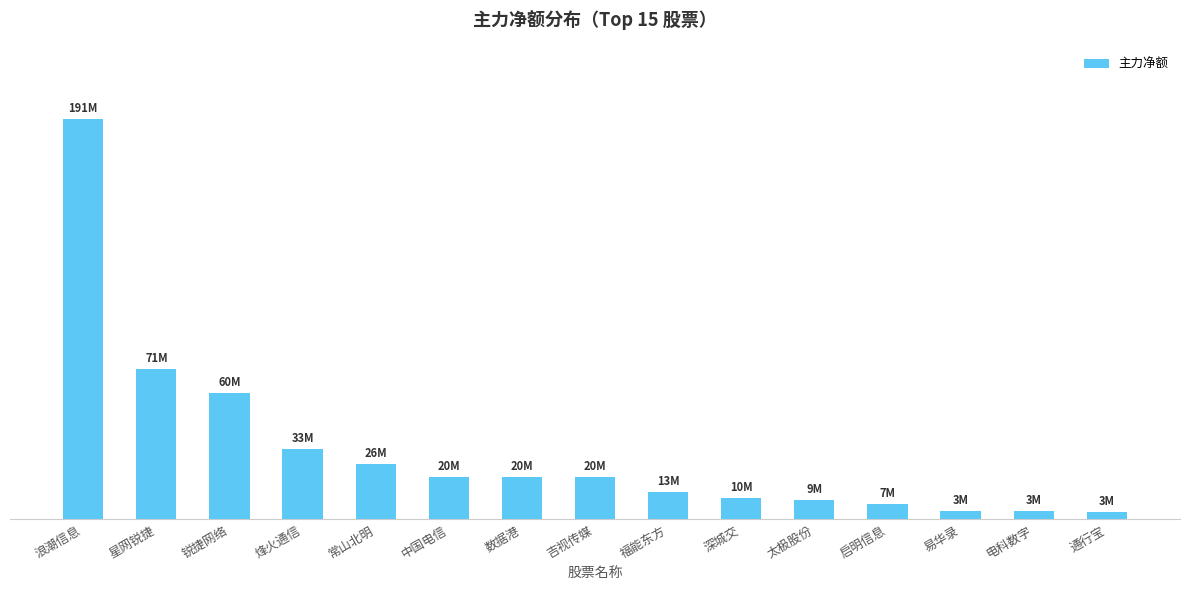

The value at 深城交 is 7080750. True or false?

False